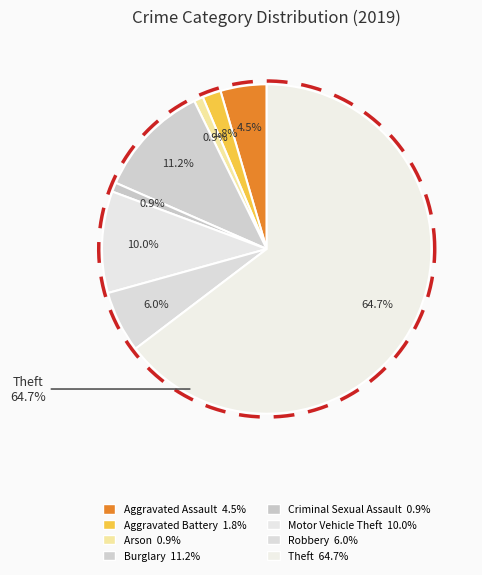

What is the largest slice in the pie chart?

Theft